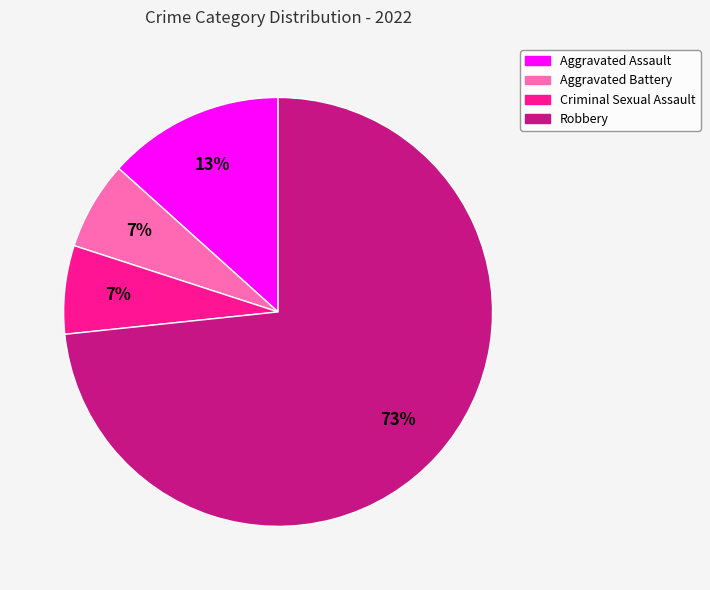

Count the number of slices in the pie.

4